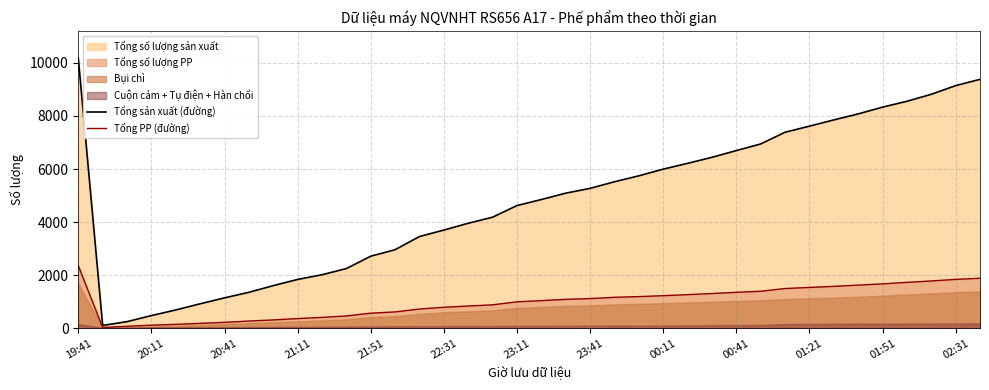

What is the difference between the Tổng PP (đường) values at 02:31 and 23:41?

724